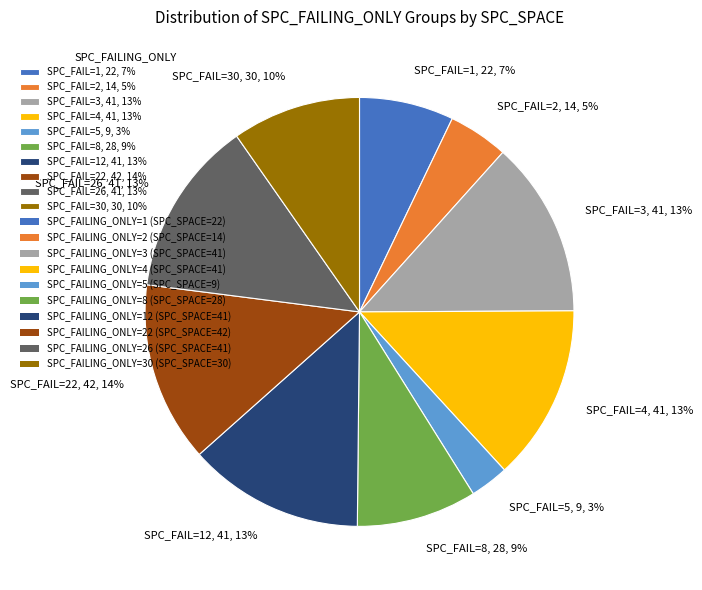

To the nearest percent, what is the difference between the largest and smallest slice percentages?

11%